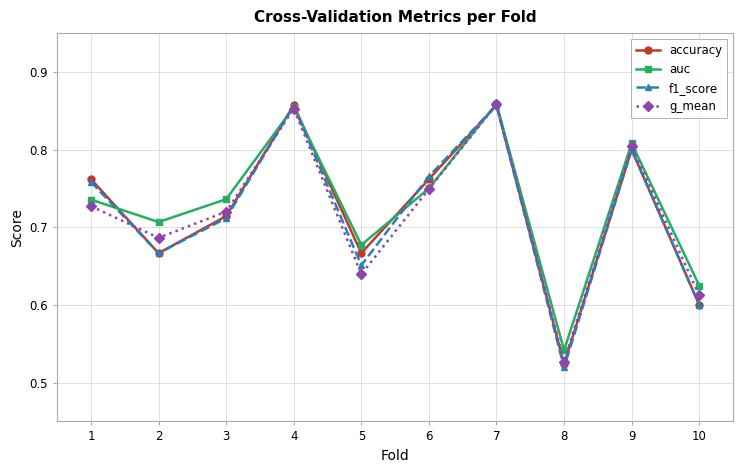

How many accuracy values are between 0 and 1?

10